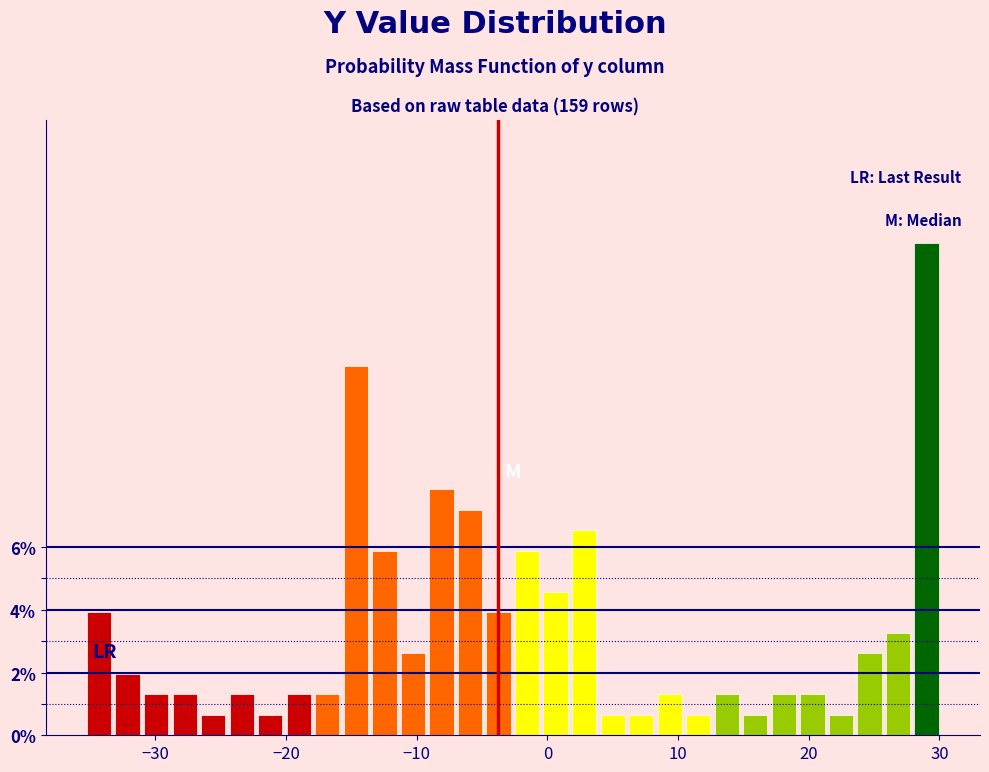

Read against the x-axis, roughly where is the centre of the tallest bar?

29